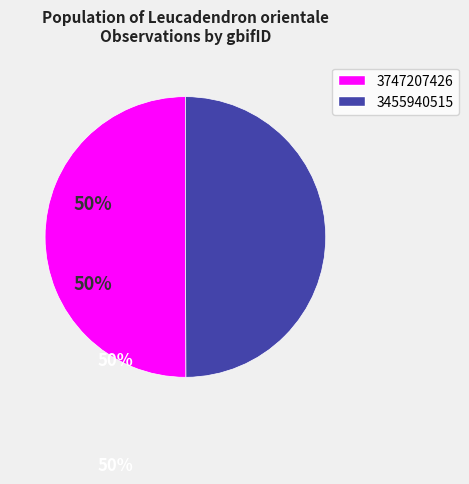

Count the number of slices in the pie.

2